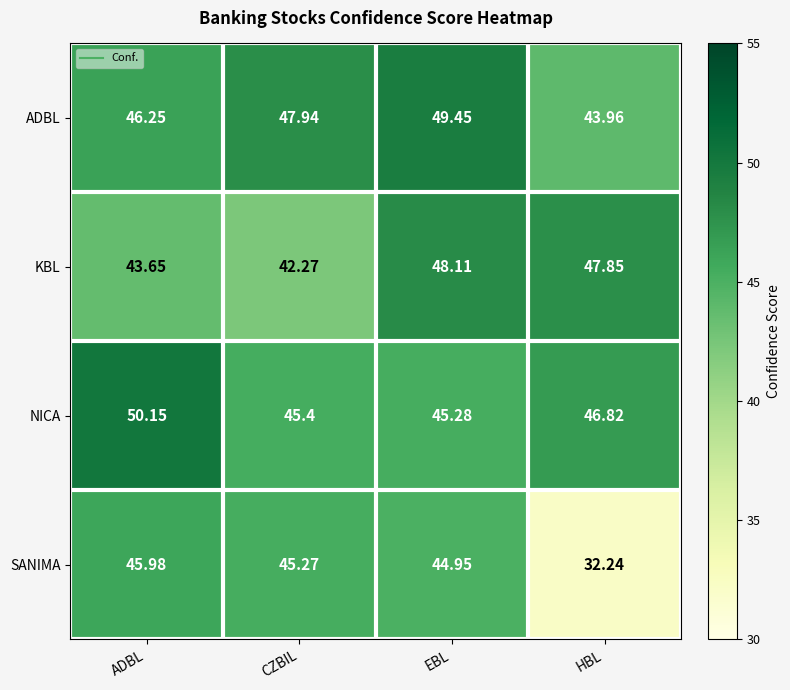

How many series are shown in this chart?

4